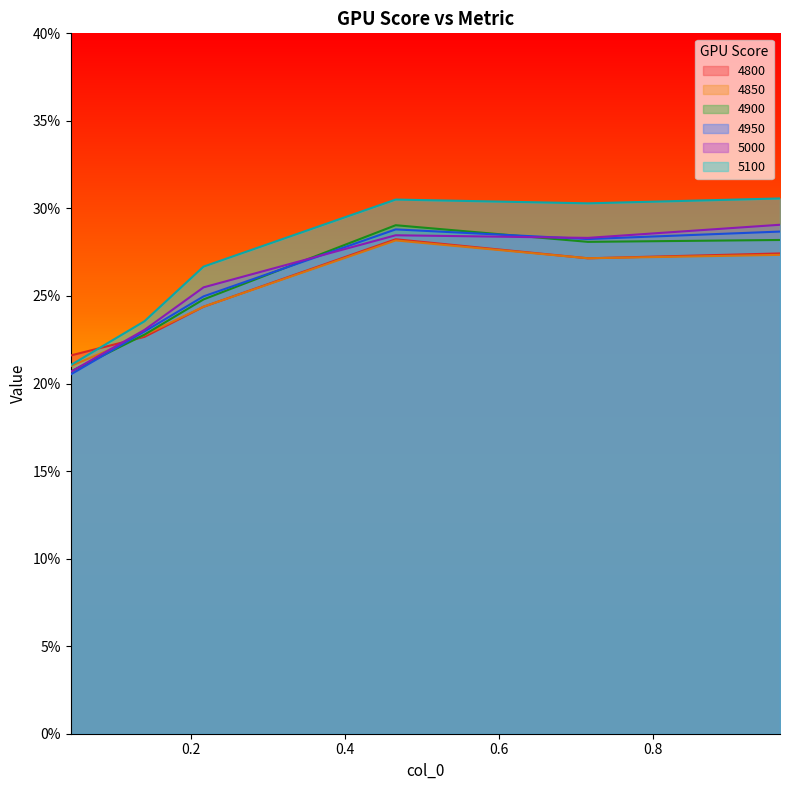

What is the value of the 4800 point at the 1st from the left?

0.2